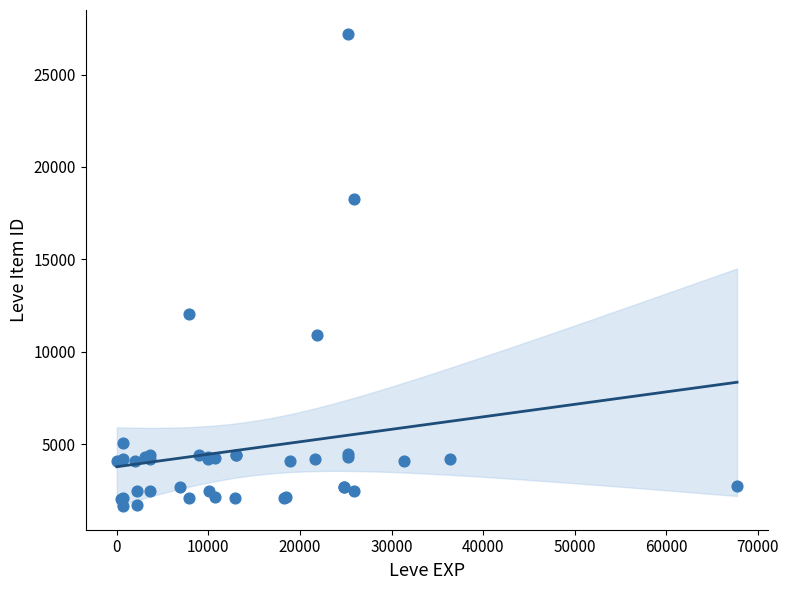

What Y value in the scatter plot is closest to 14448?

12018